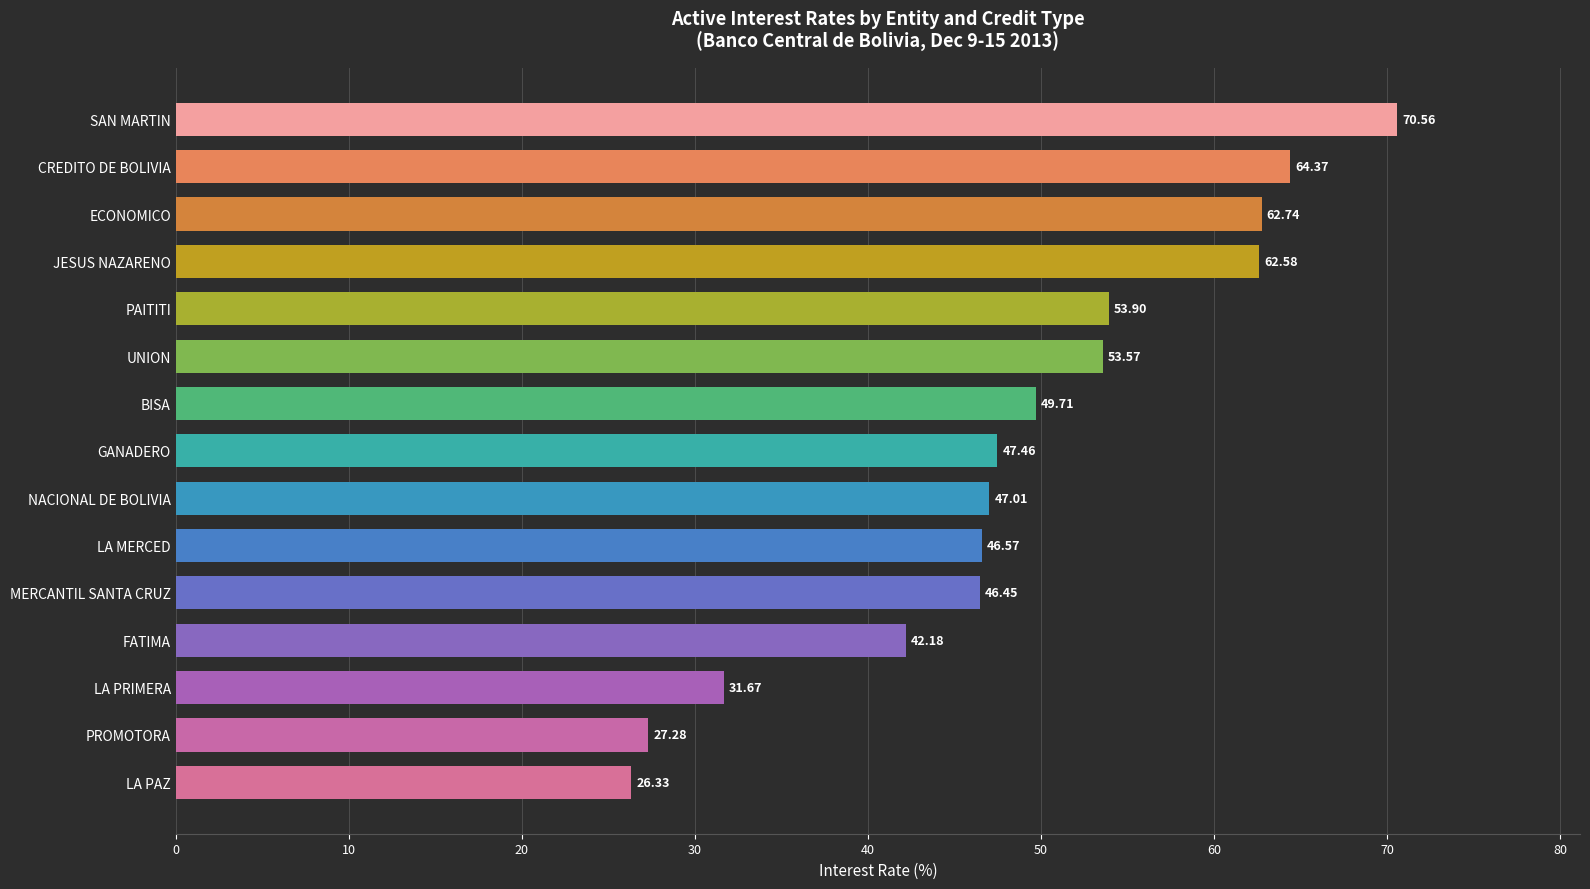

Are the bars grouped side by side (vs. stacked)?

No